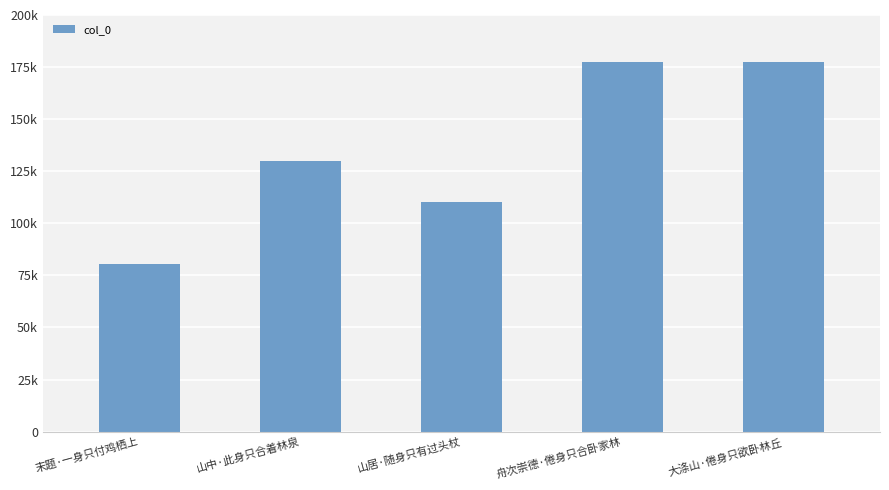

Reading left to right, list all the values displayed in this chart.

80309	129891	110458	177433	177422